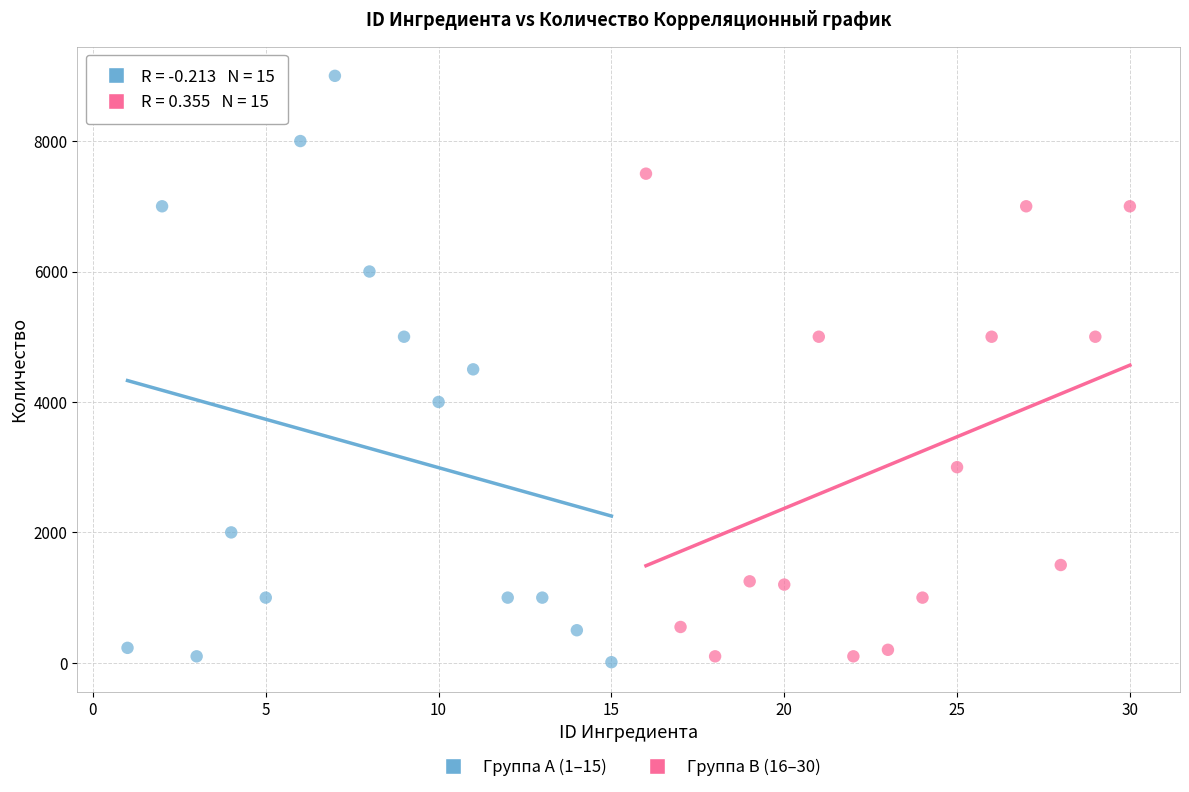

Which series has the largest Y range (max minus min)?

Группа A (1–15)